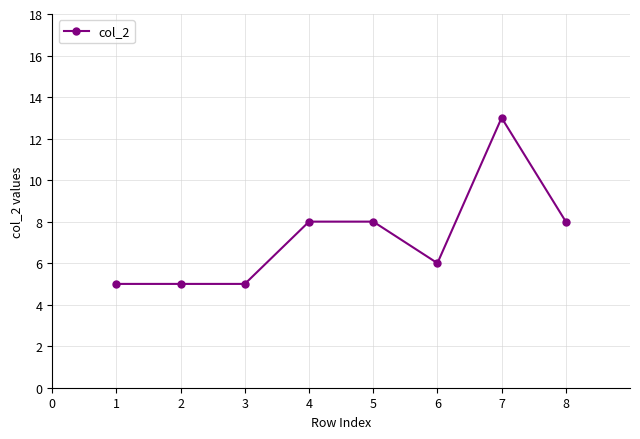

How many lines are shown in the chart?

1